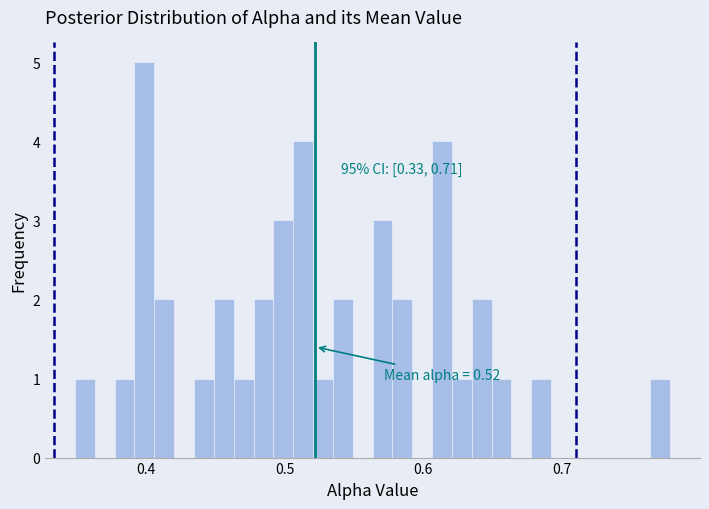

Around what value on the x-axis is the tallest bar? Give the approximate position of its centre, as read against the axis.

0.40